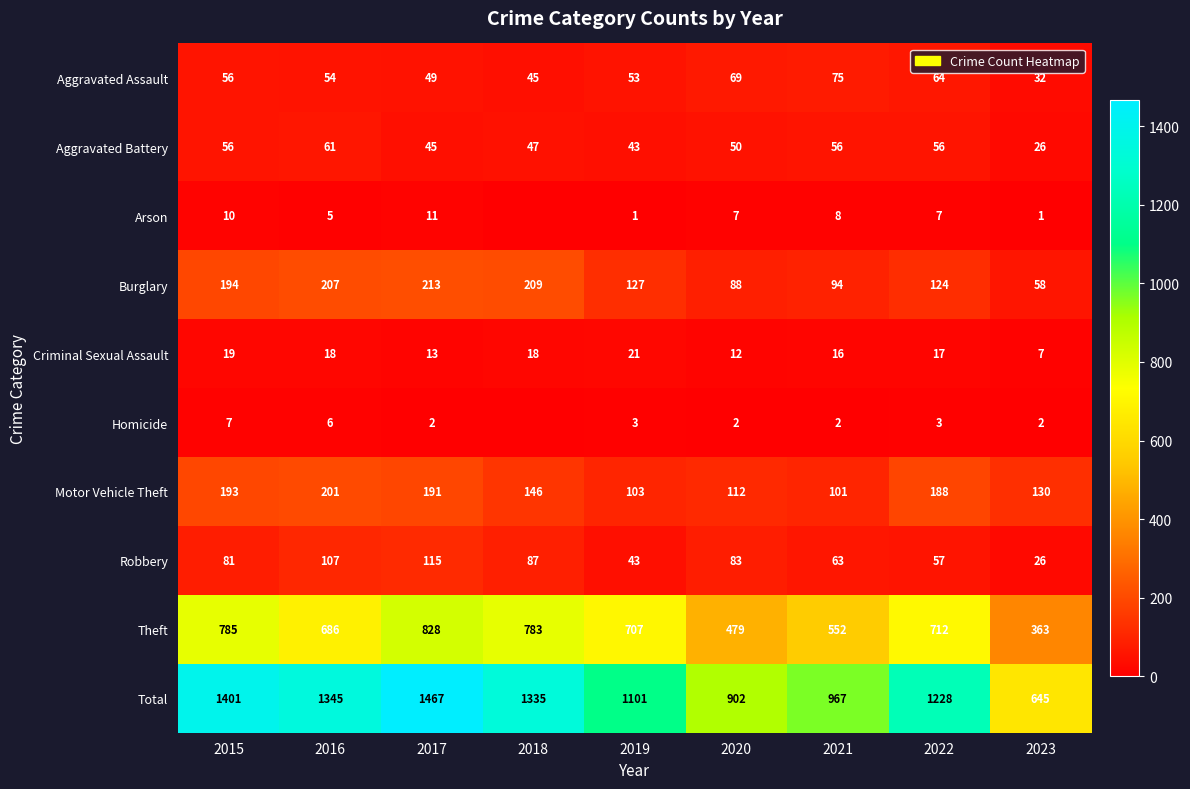

What is the total value across all series at 2019?

2202